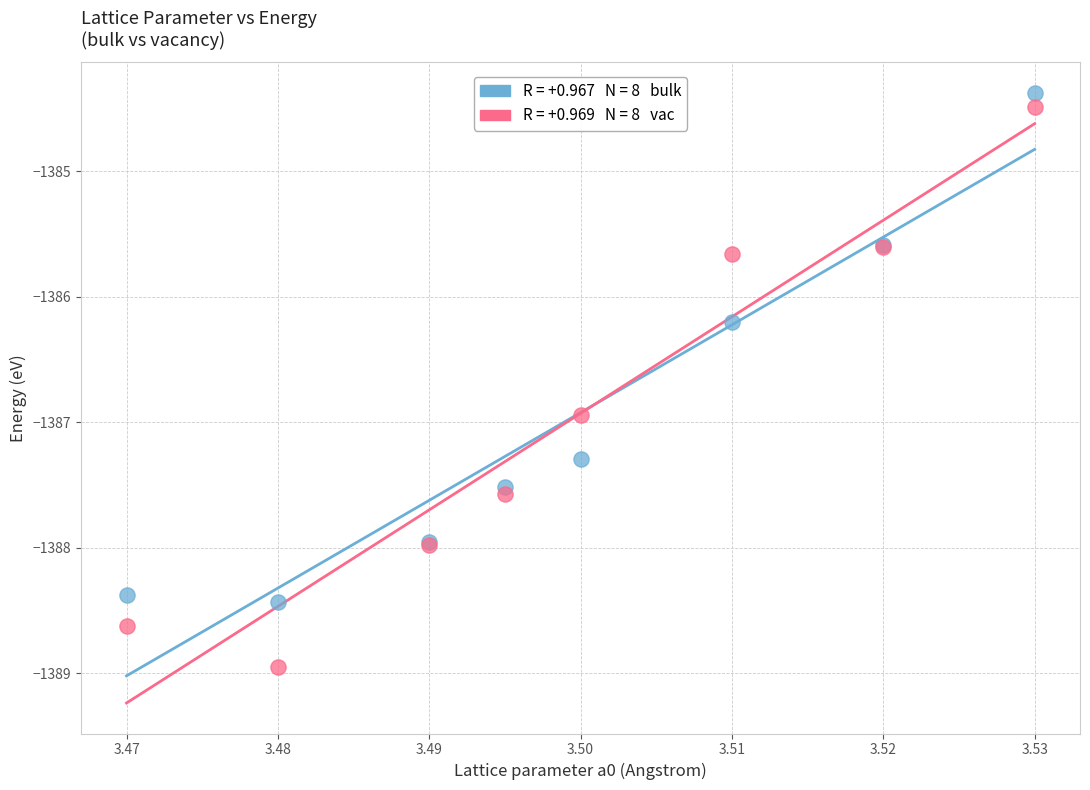

Across all series, what Y value is closest to -1386?

-1386.2